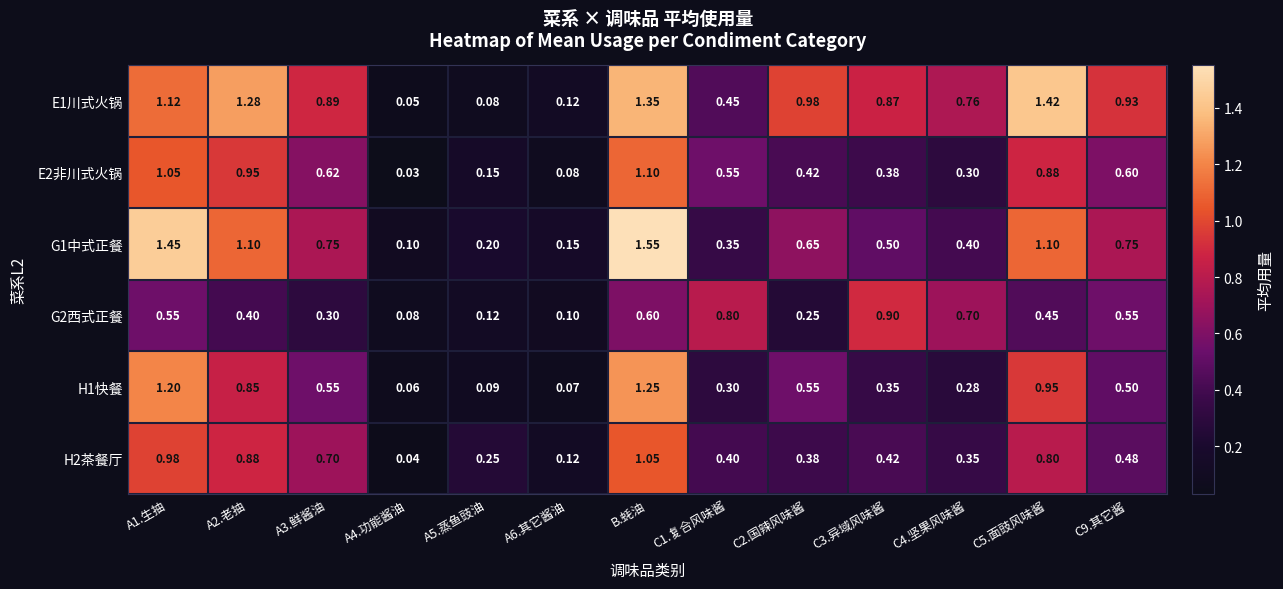

Which series has the largest range (max minus min)?

G1中式正餐